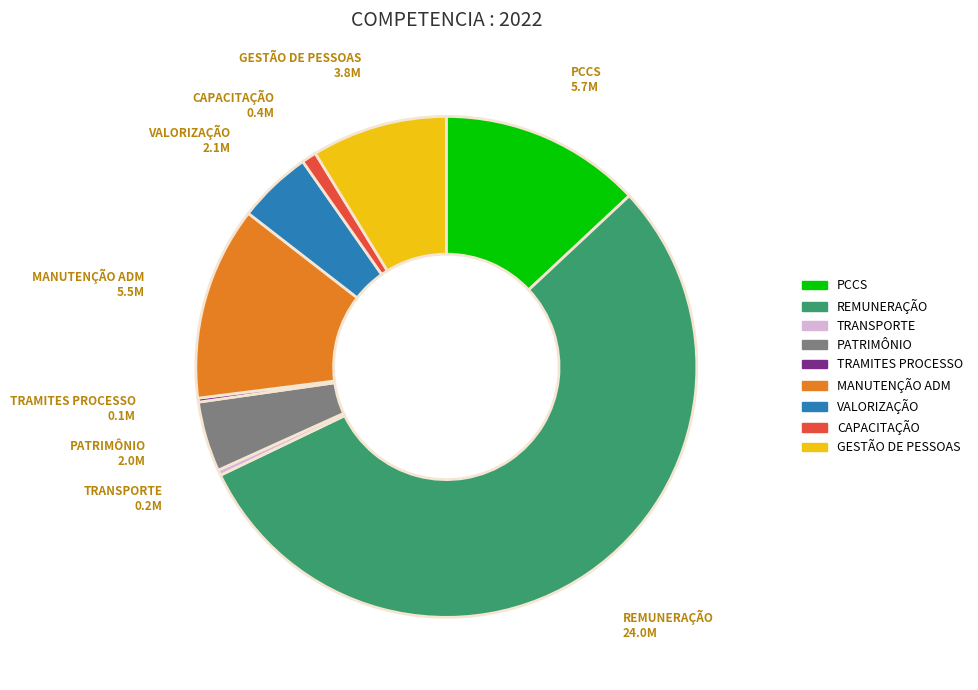

Which has a higher value, TRANSPORTE or REMUNERAÇÃO?

REMUNERAÇÃO